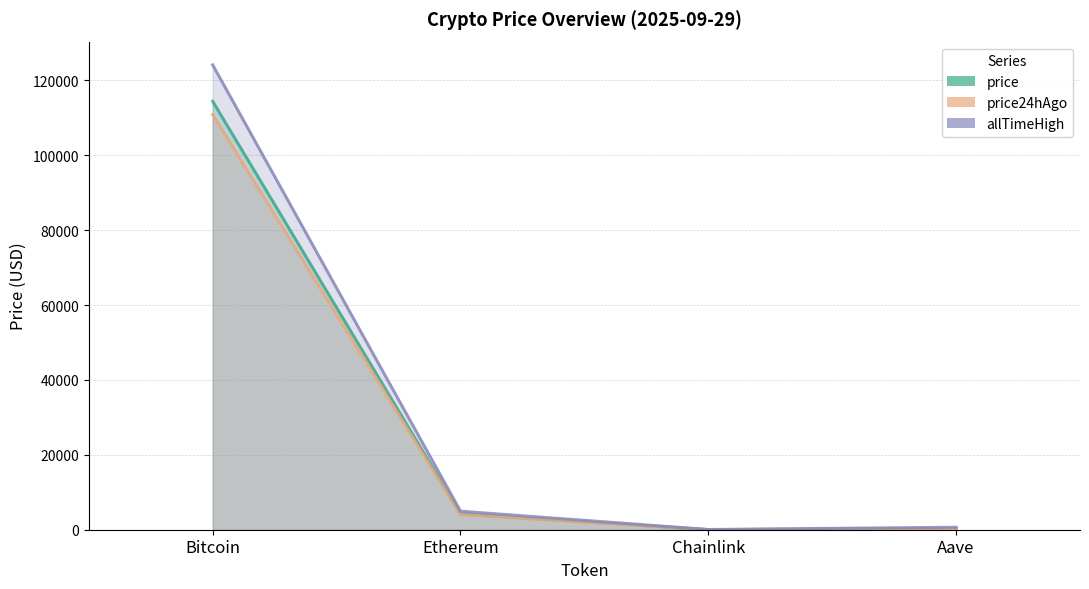

Read the price value at Ethereum.

4228.4